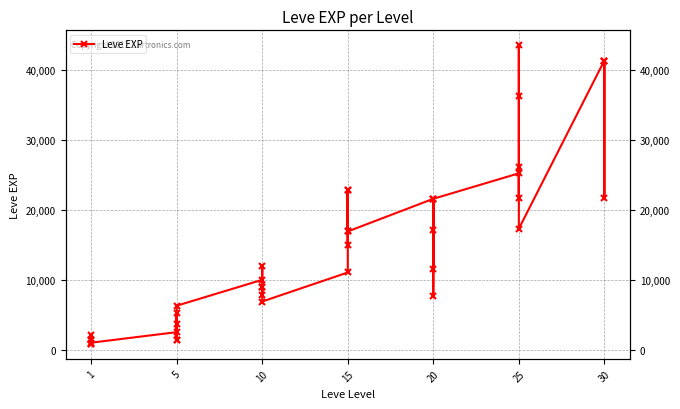

Reading left to right, transcribe all the data shown in this chart.

800	2040	1330	1330	800	980	2490	1420	5220	1420	3600	6280	9990	8930	12030	7880	8930	6880	11040	22790	14920	22790	16920	16920	21600	11560	17120	21600	7710	21600	25250	21650	26160	36390	43600	17310	41410	41410	21740	41410